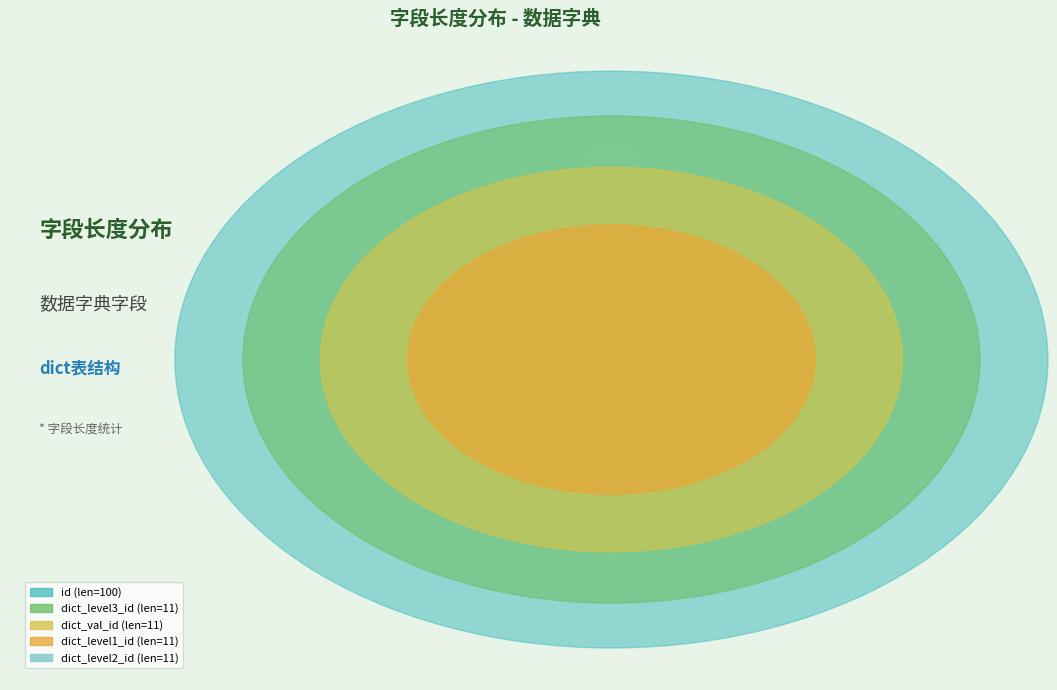

To the nearest percent, what percentage of the pie is dict_level1_id?

8%